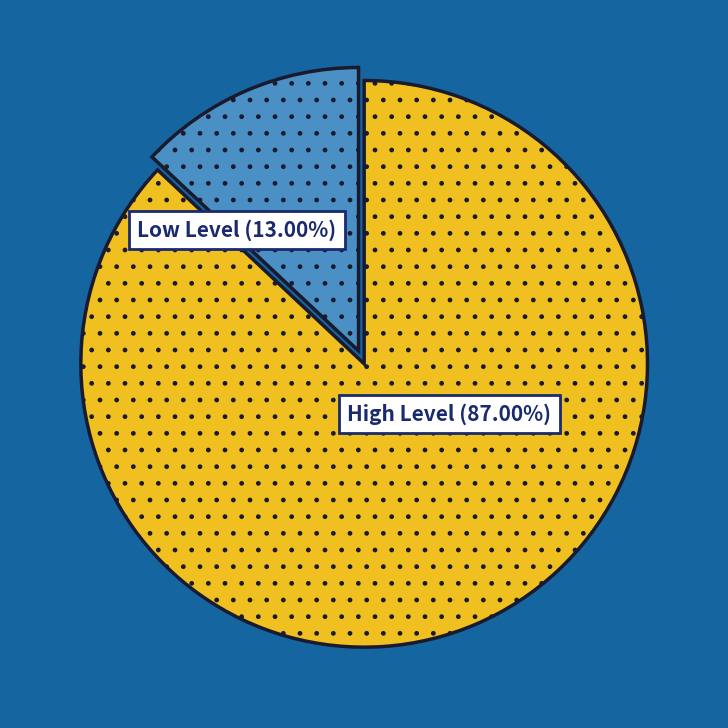

Does any single category account for the majority?

Yes